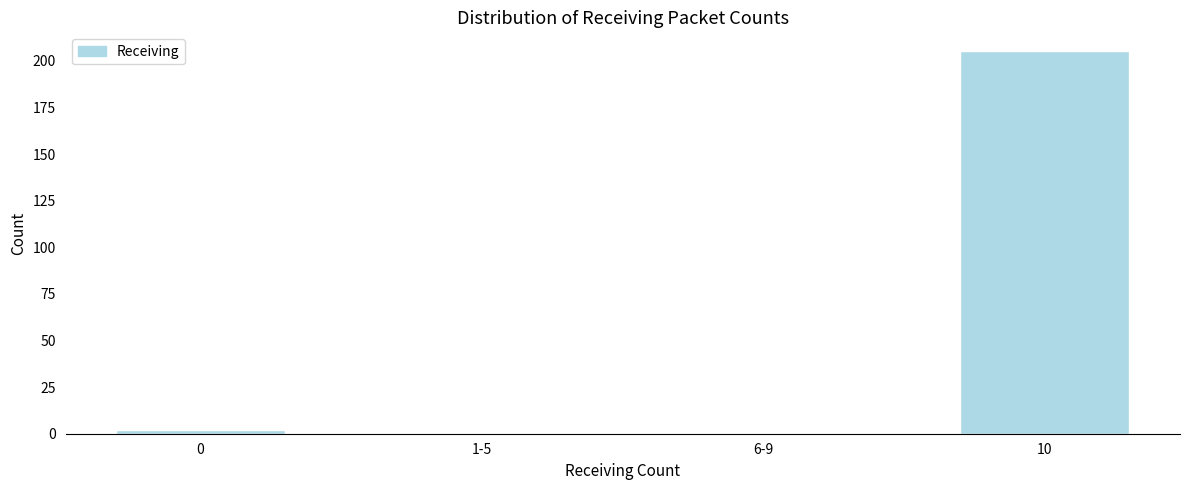

Reading right to left, list all the values displayed in this chart.

10=205	6-9=0	1-5=0	0=2